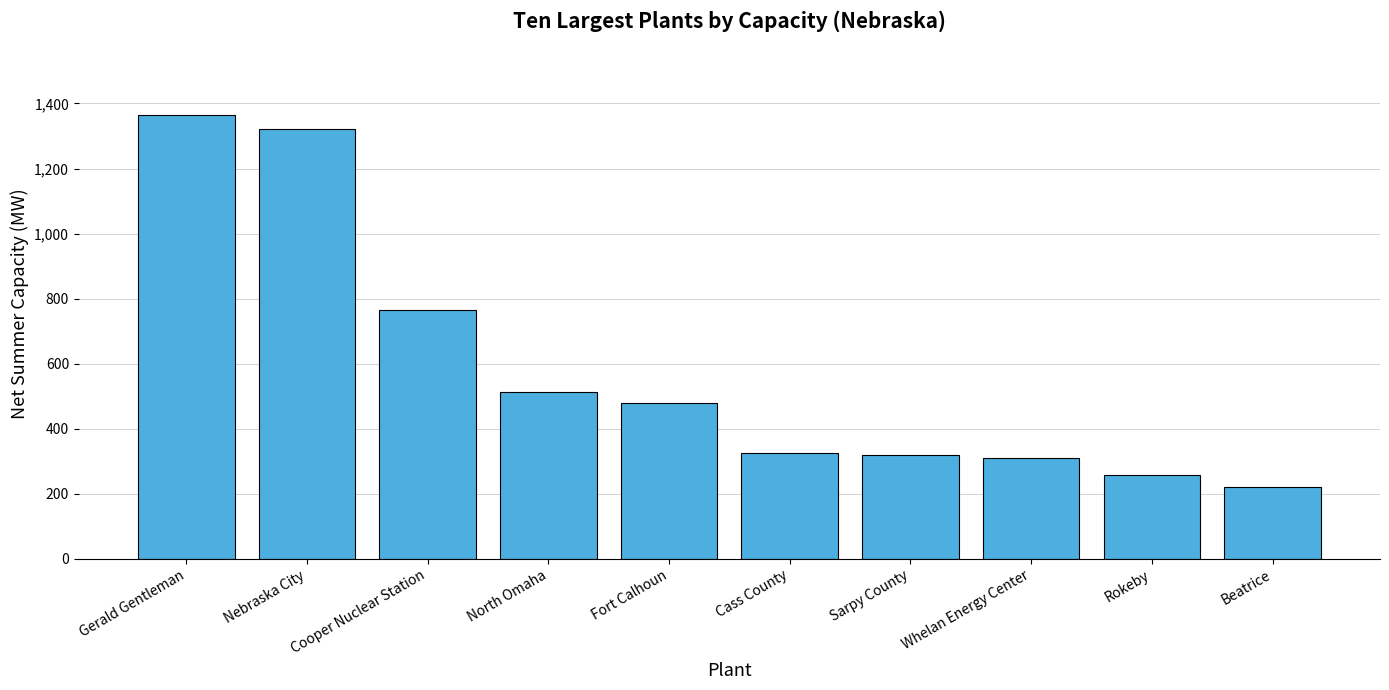

What position from the right is Cooper Nuclear Station?

8